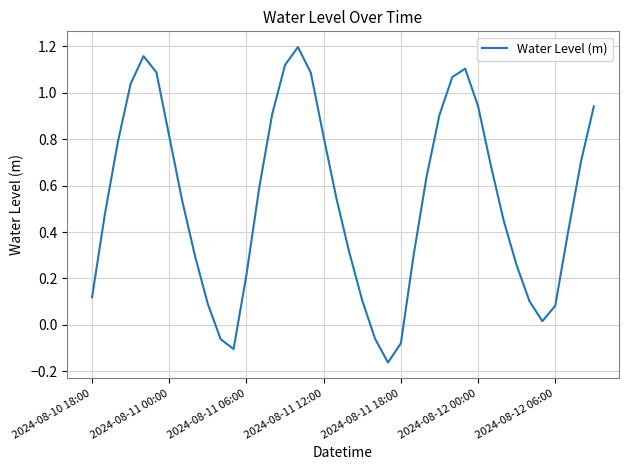

What is the difference between the maximum and minimum values?

1.4